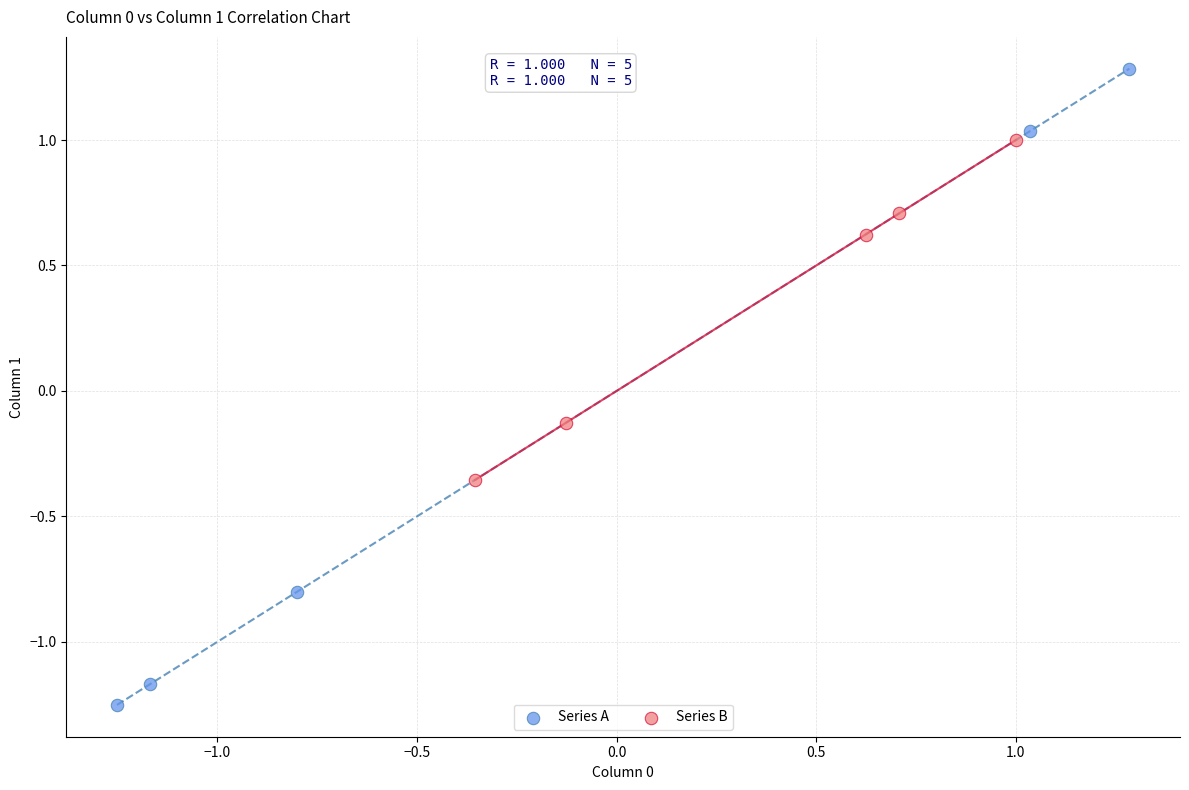

Which series reaches the maximum Y coordinate?

Series A